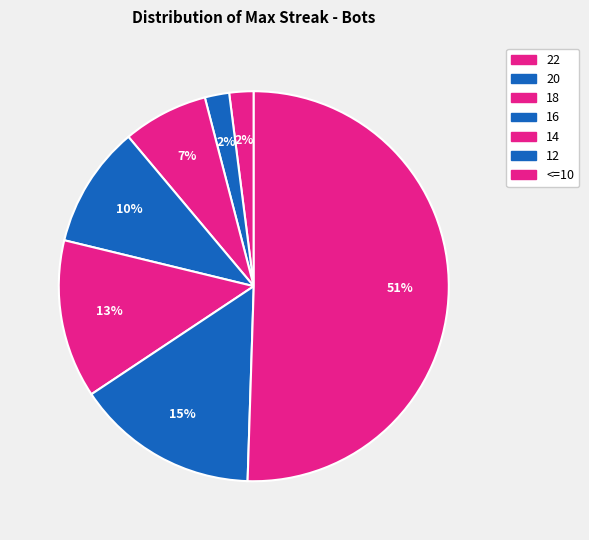

How many slices are in this pie chart?

7